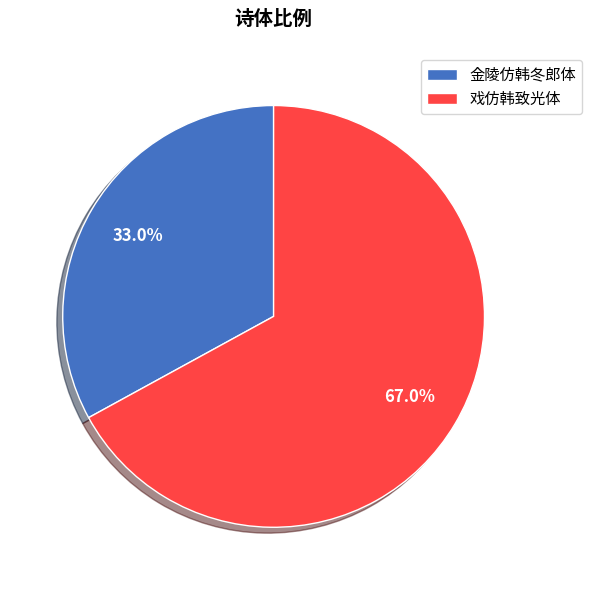

Approximately how many times larger is the value at 戏仿韩致光体 compared to 金陵仿韩冬郎体?

2.0